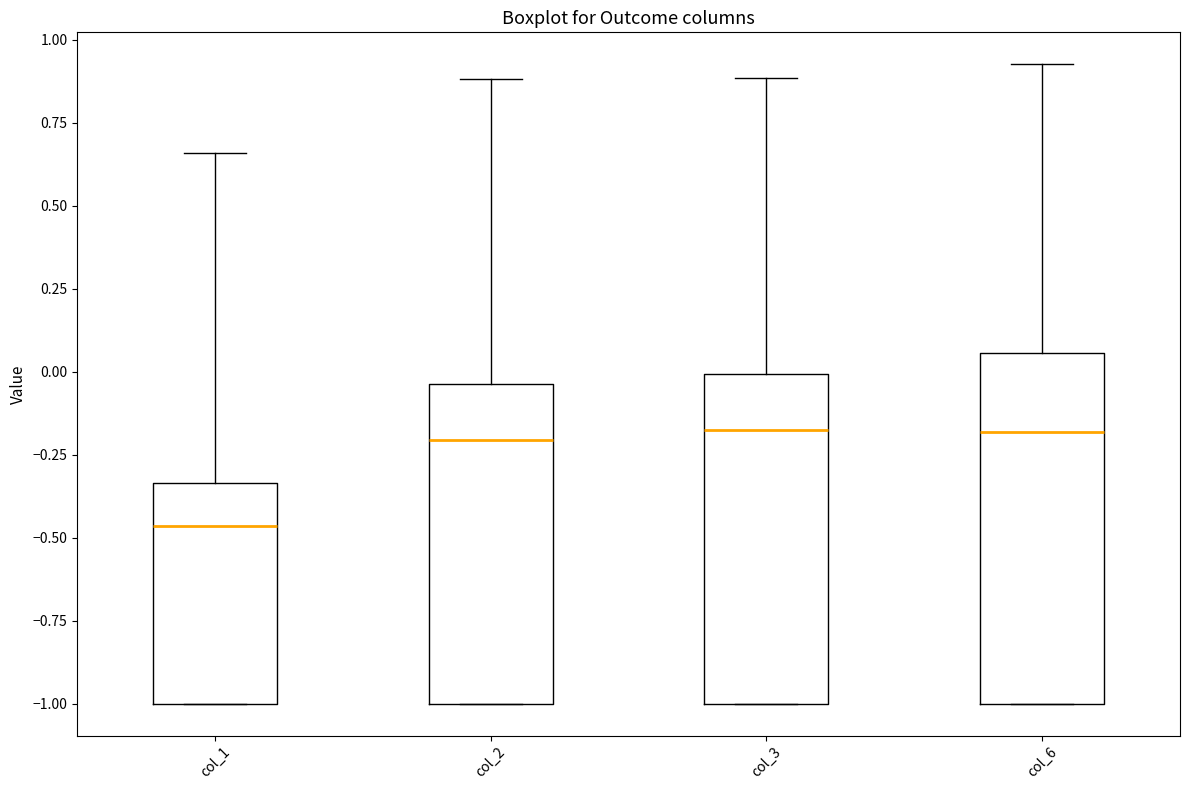

Reading left to right, read every box against the y-axis: the position of its median line, the range the box covers, and the ends of its whiskers. The values are not printed on the chart, so give them approximately, as read against the axis.

col_1: median -0.45, box -1.00 to -0.35, whiskers -1.00 to 0.65
col_2: median -0.20, box -1.00 to -0.05, whiskers -1.00 to 0.90
col_3: median -0.20, box -1.00 to 0.00, whiskers -1.00 to 0.90
col_6: median -0.20, box -1.00 to 0.05, whiskers -1.00 to 0.95